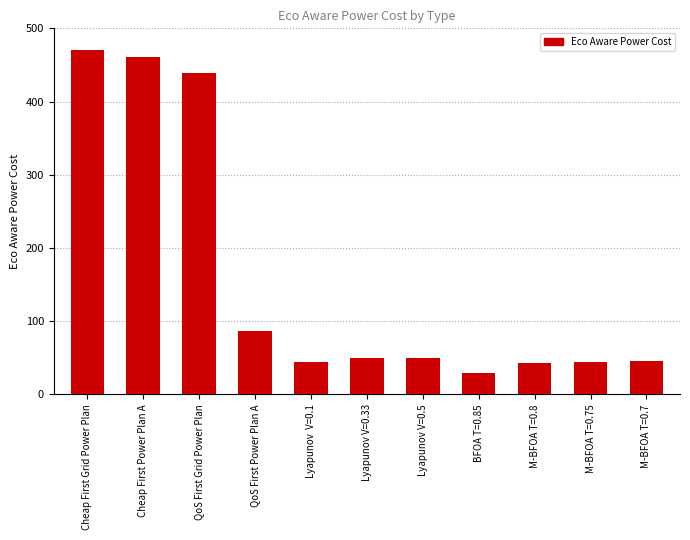

How many distinct data groups are displayed?

1